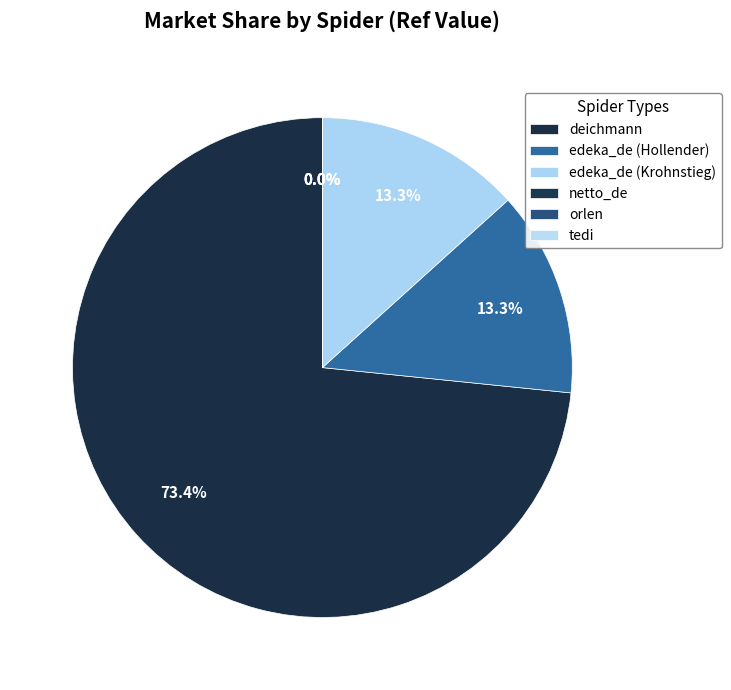

Does netto_de represent more than half of the total?

No